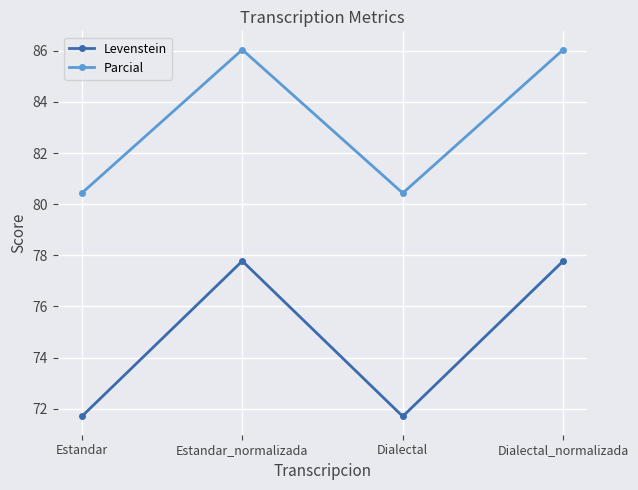

Which series has the largest total across all categories?

Parcial